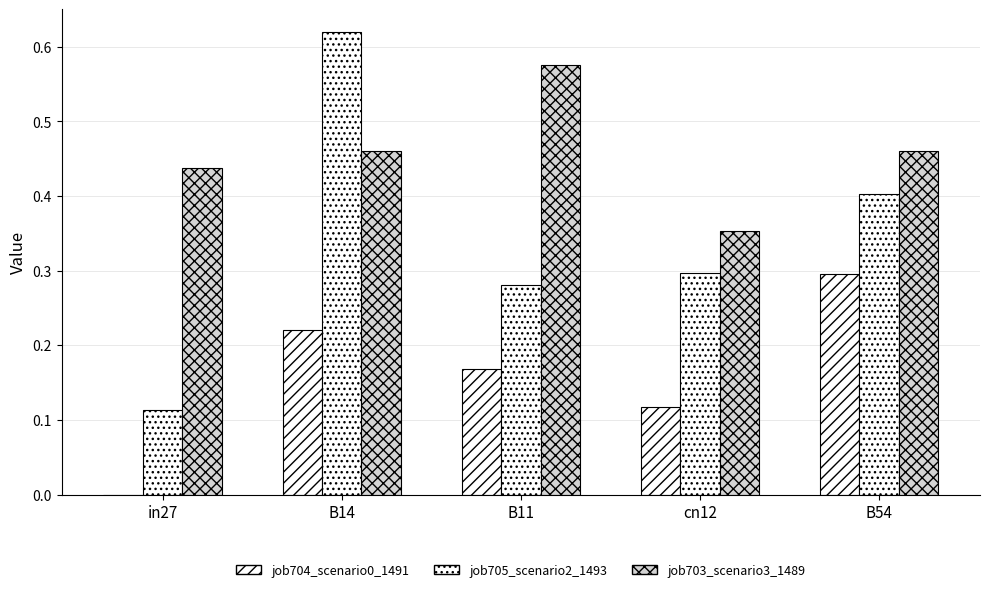

Are the bars grouped side by side (vs. stacked)?

Yes